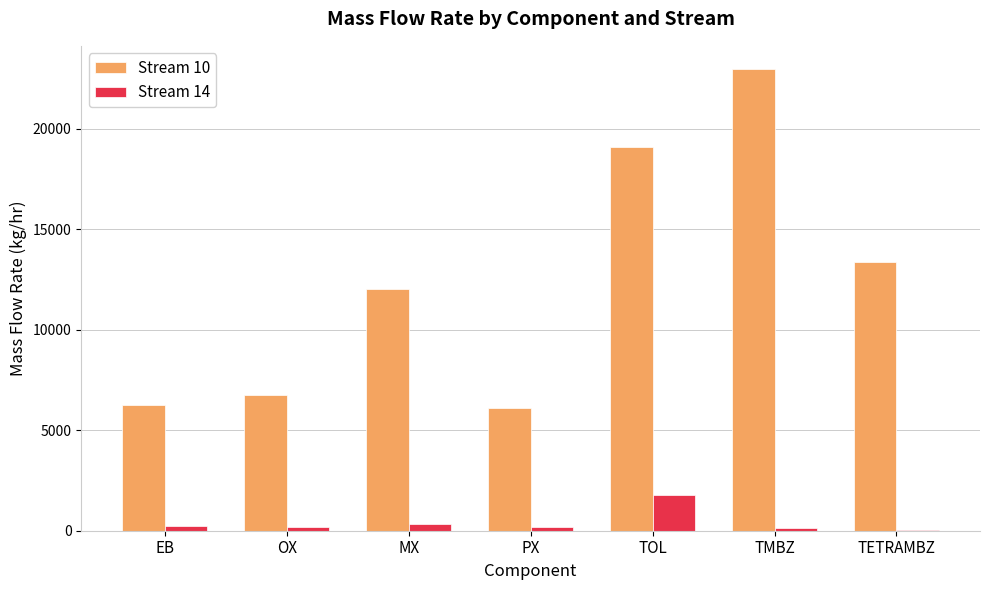

Which label corresponds to the largest value in the chart?

TMBZ